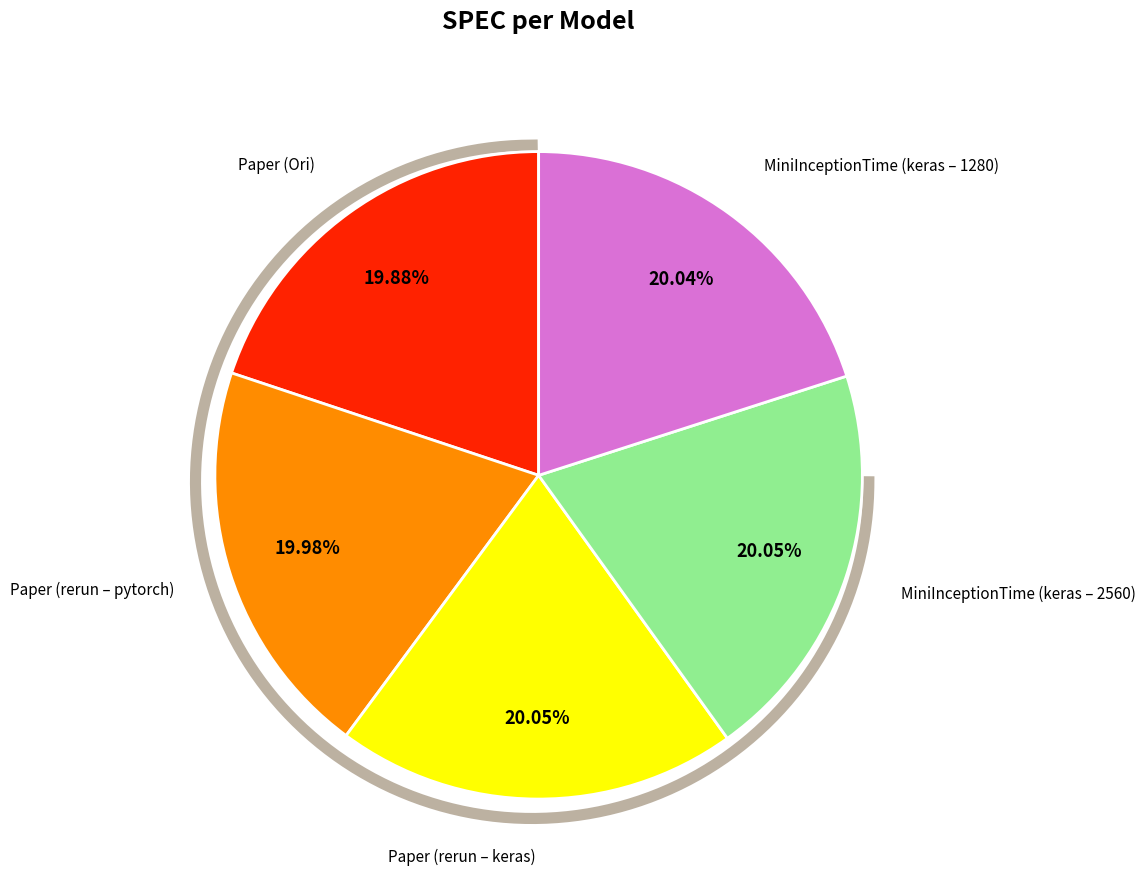

What percentage do MiniInceptionTime (keras – 1280) and Paper (rerun – keras) together represent?

40.1%